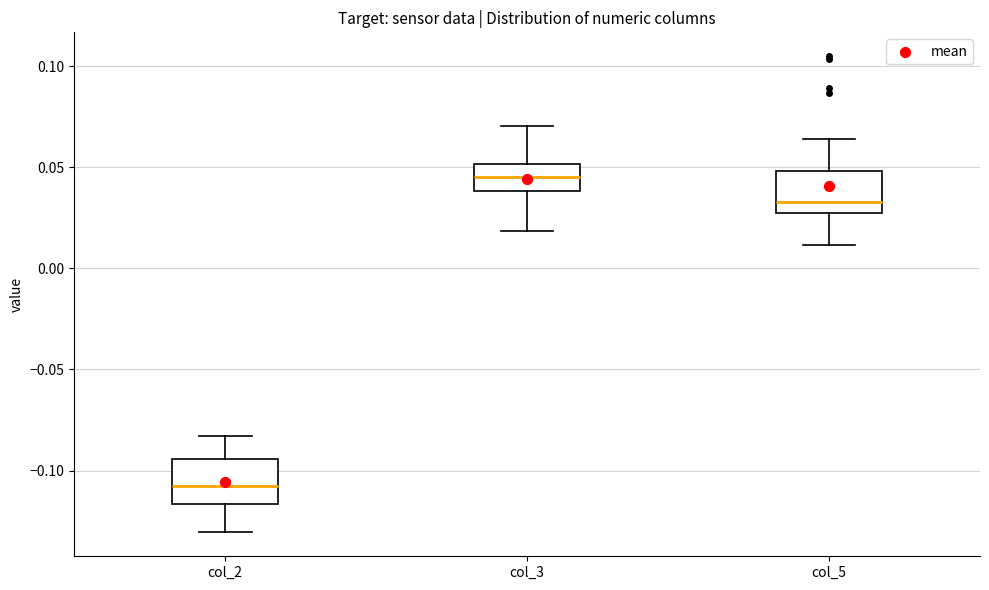

Which box has the highest median line?

col_3